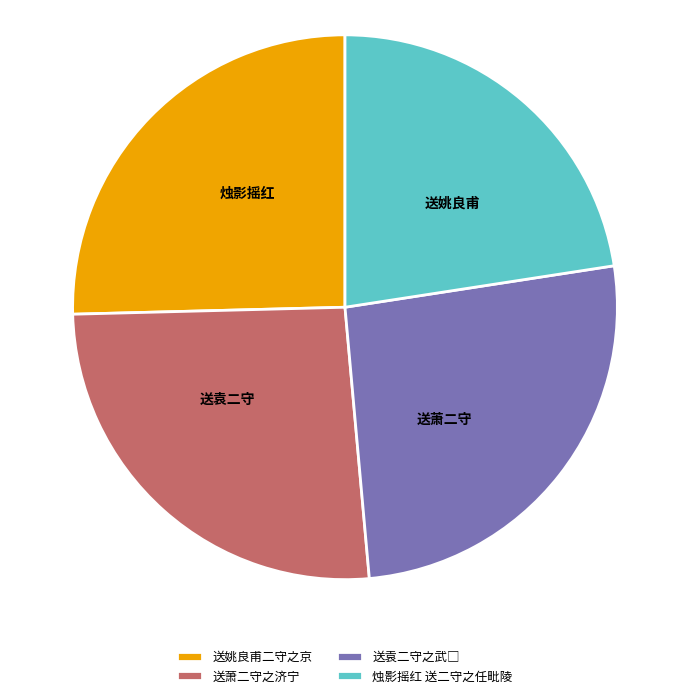

Which has a higher value, 烛影摇红 送二守之任毗陵 or 送姚良甫二守之京?

送姚良甫二守之京